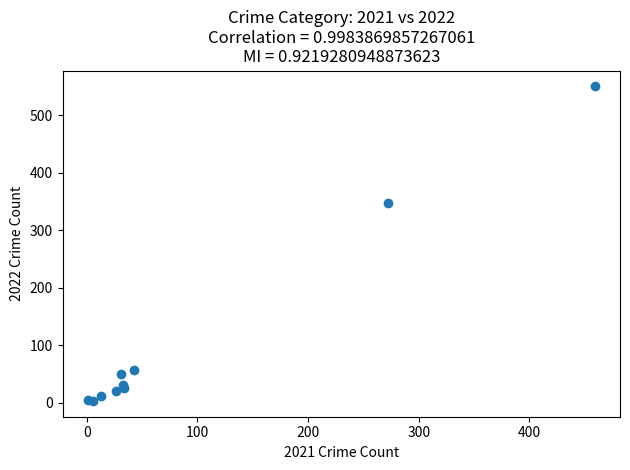

What Y value in the scatter plot is closest to 276?

347